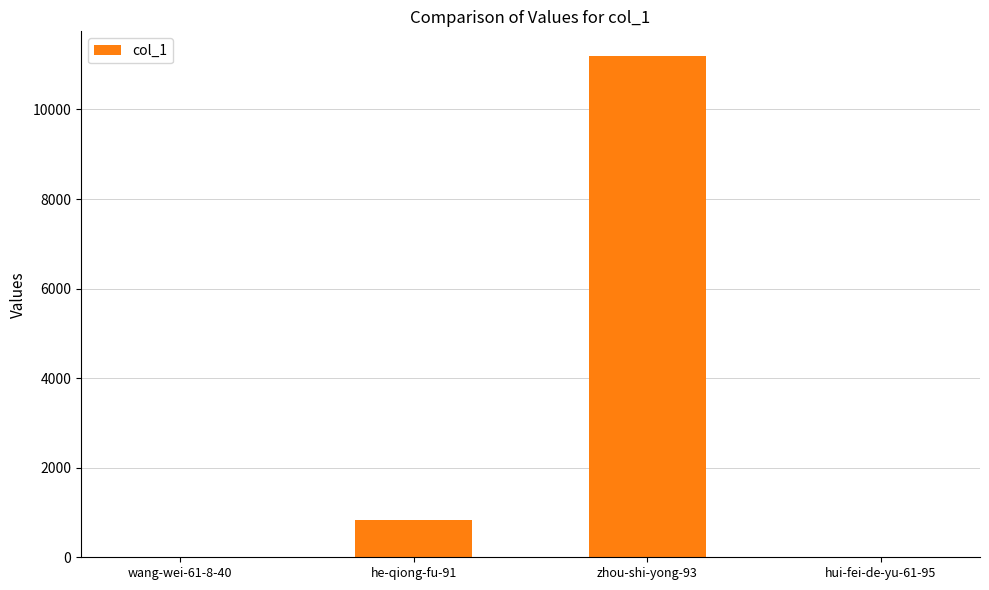

At which category does the chart reach its peak across all series?

zhou-shi-yong-93